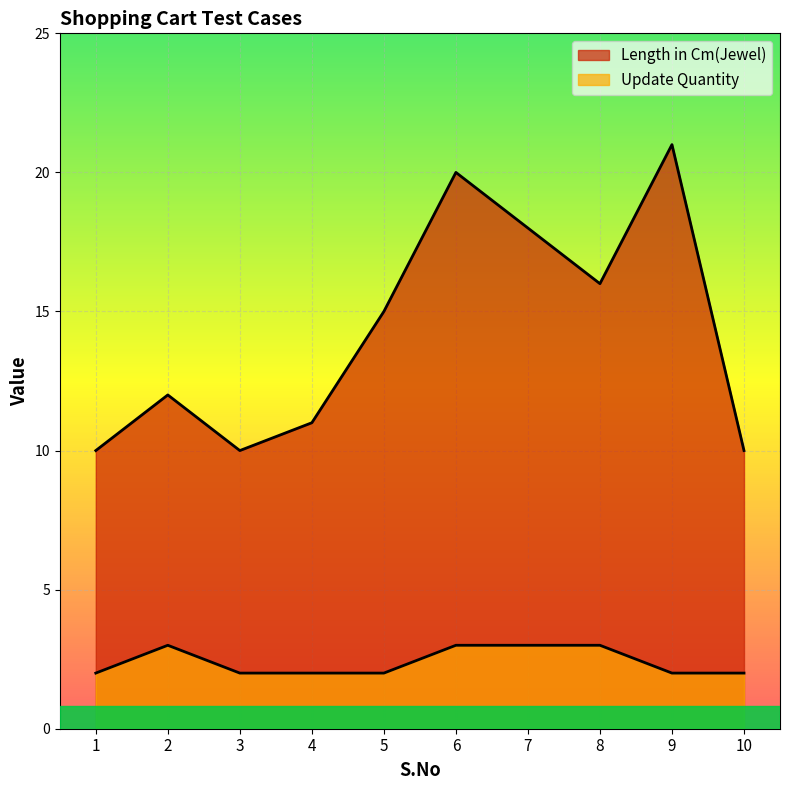

Where is Length in Cm(Jewel) nearest to the value 15?

5